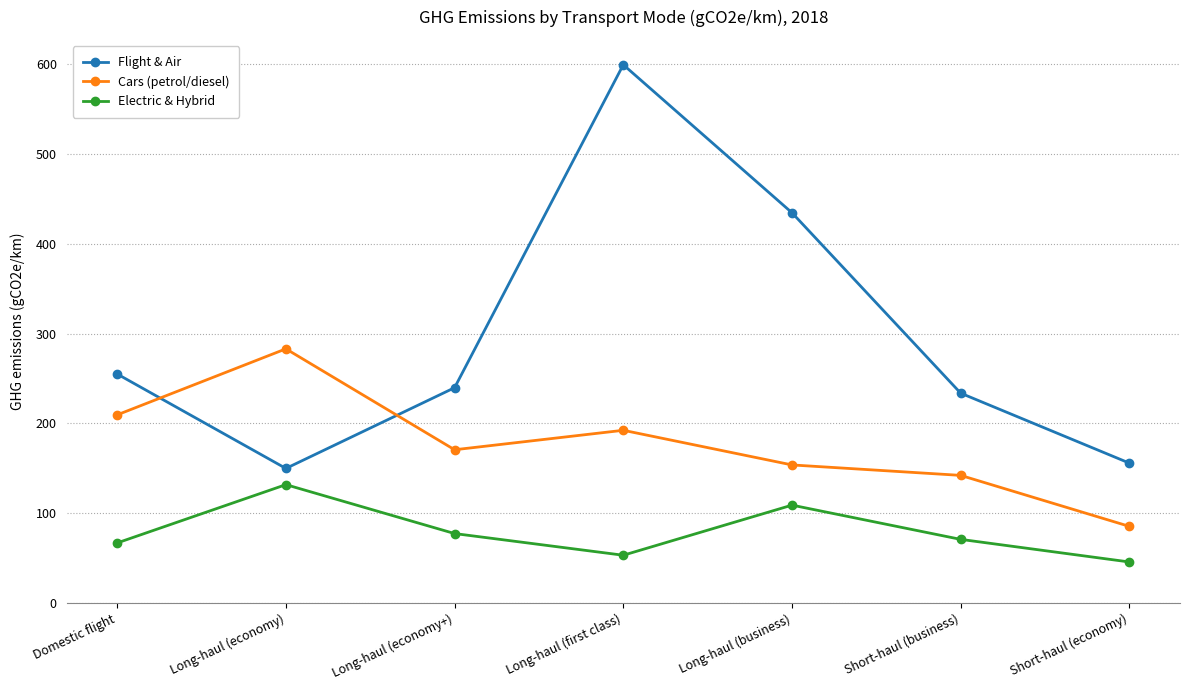

At which label is Cars (petrol/diesel) closest to 184?

Long-haul (first class)